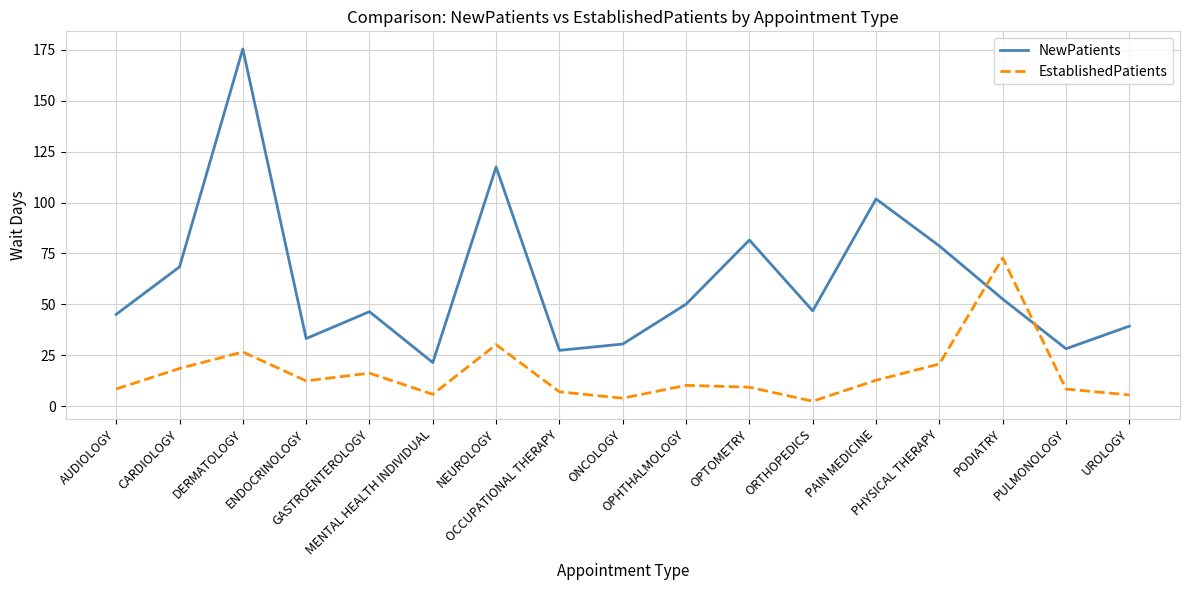

How many intersections are there between EstablishedPatients and NewPatients?

2